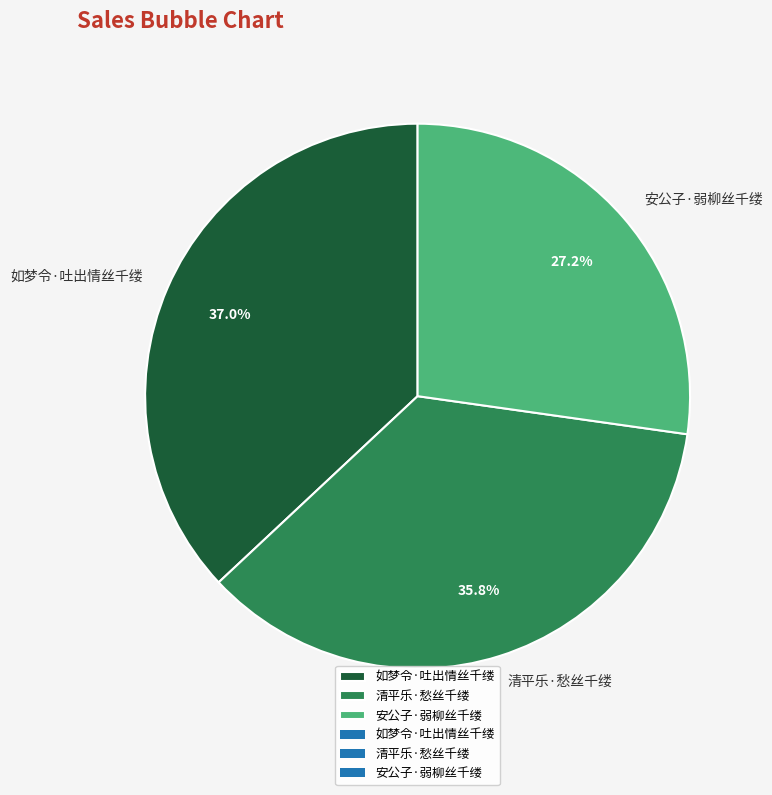

Approximately how many times larger is the value at 清平乐·愁丝千缕 compared to 如梦令·吐出情丝千缕?

1.0